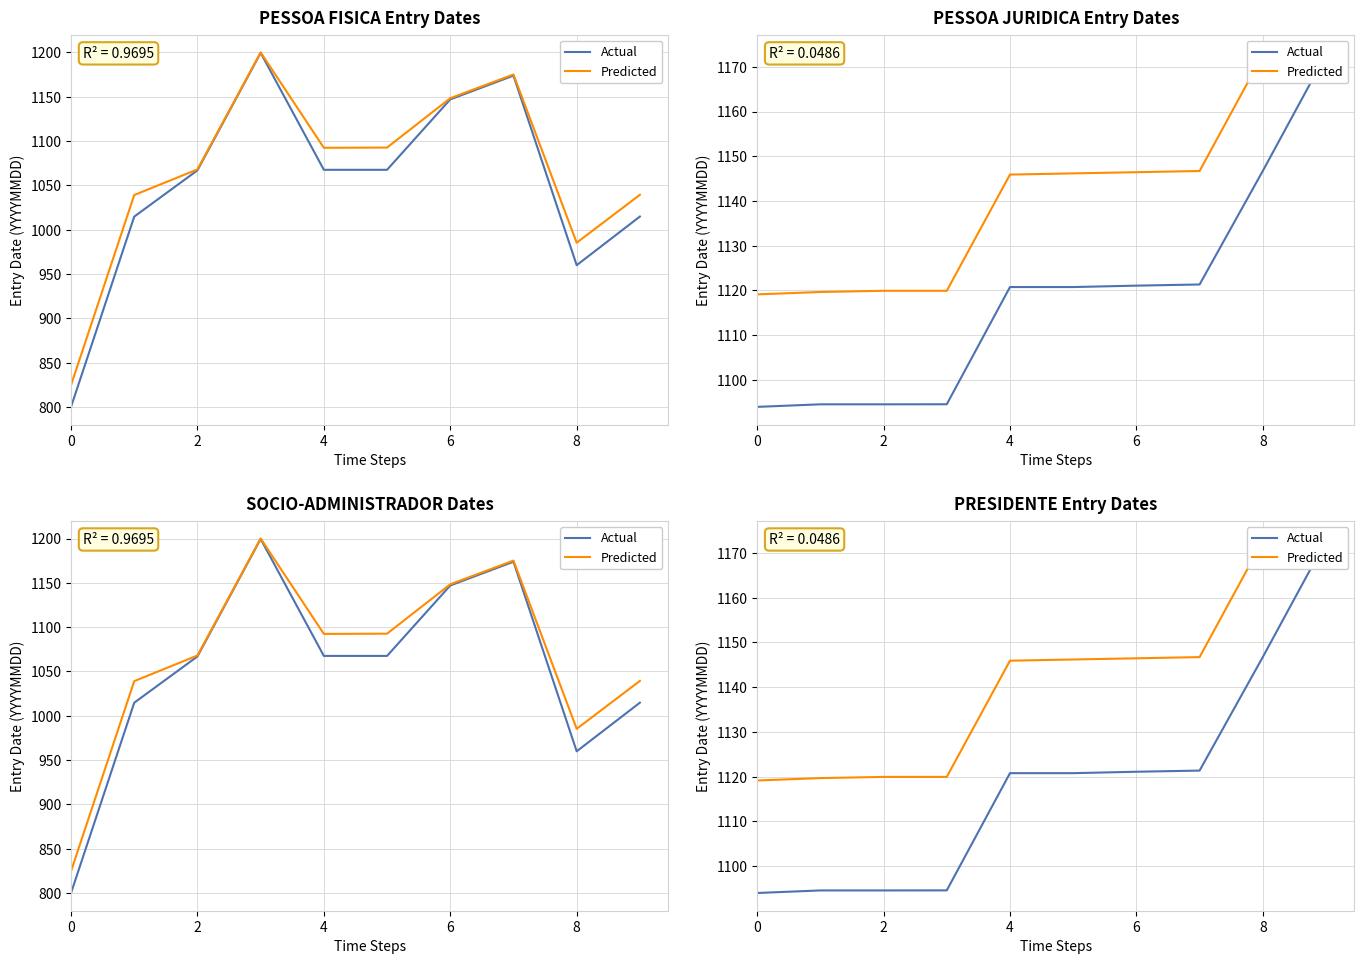

Read the Predicted value at 8.

1172.7